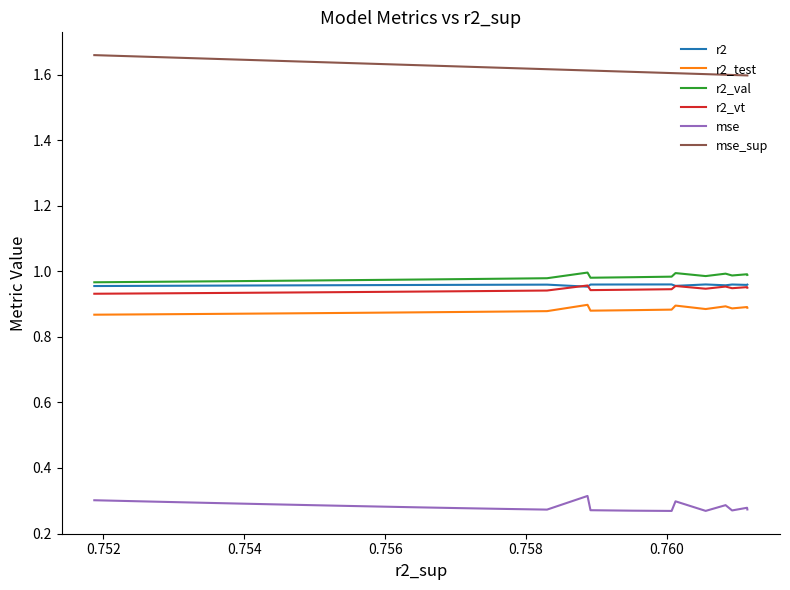

What is the smallest value displayed?

0.3